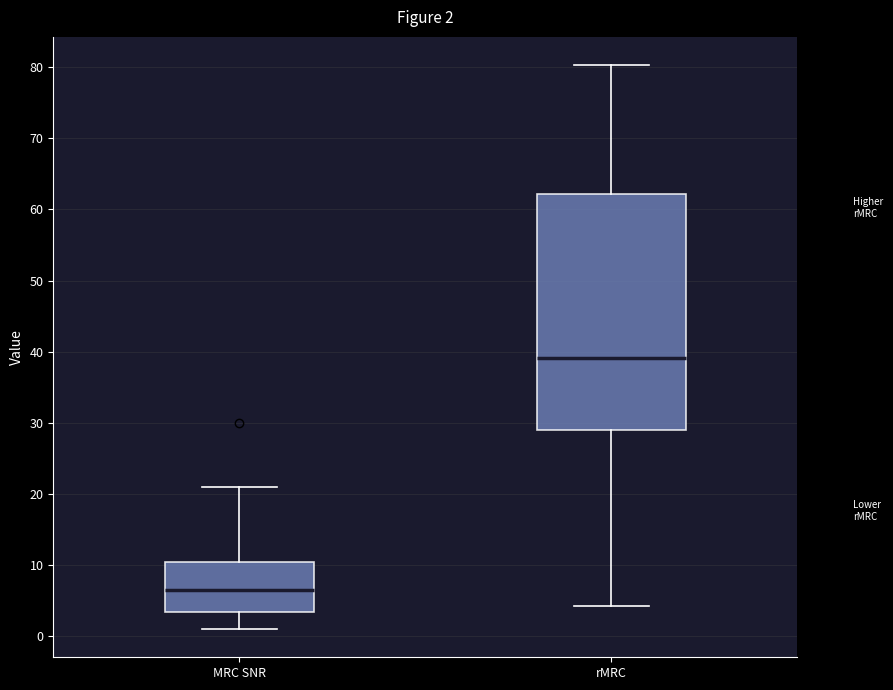

Which box is the tallest, from its lower edge to its upper edge?

rMRC